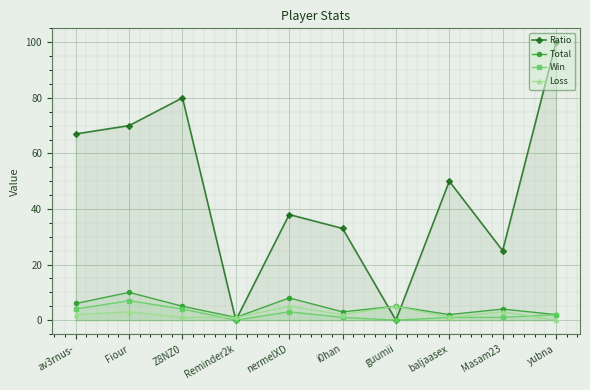

Between which two adjacent categories do Total and Ratio first intersect?

Z8NZ0 and Reminder2k